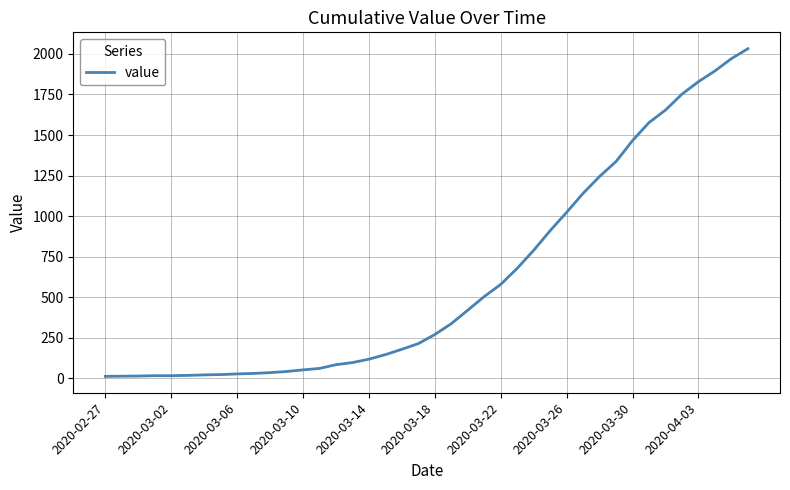

Does the chart have visible grid lines?

Yes